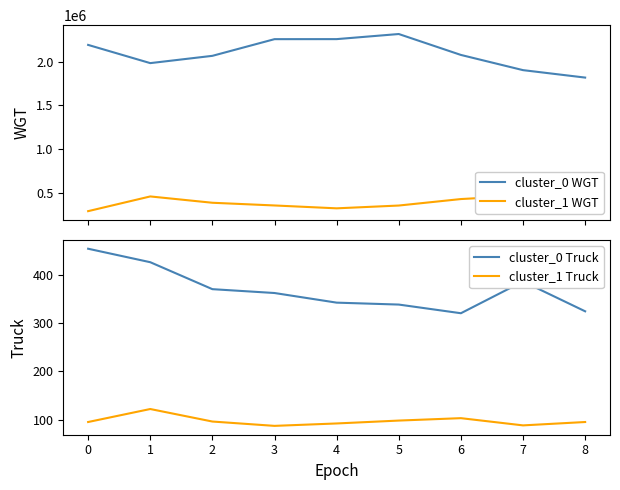

Reading left to right, extract all data points from this chart.

cluster_0 WGT: 0=2192018.4	1=1983462.4	2=2066830.5	3=2257757.0	4=2258160.2	5=2316541.1	6=2077213.3	7=1903123.0	8=1817941.5
cluster_1 WGT: 0=289014.9	1=457486.2	2=385137.2	3=354154.2	4=321372.5	5=353316.0	6=427545.4	7=466584.4	8=369215.3
cluster_0 Truck: 0=455.0	1=427.0	2=371.0	3=363.0	4=343.0	5=339.0	6=321.0	7=387.0	8=325.0
cluster_1 Truck: 0=95.0	1=122.0	2=96.0	3=87.0	4=92.0	5=98.0	6=103.0	7=88.0	8=95.0